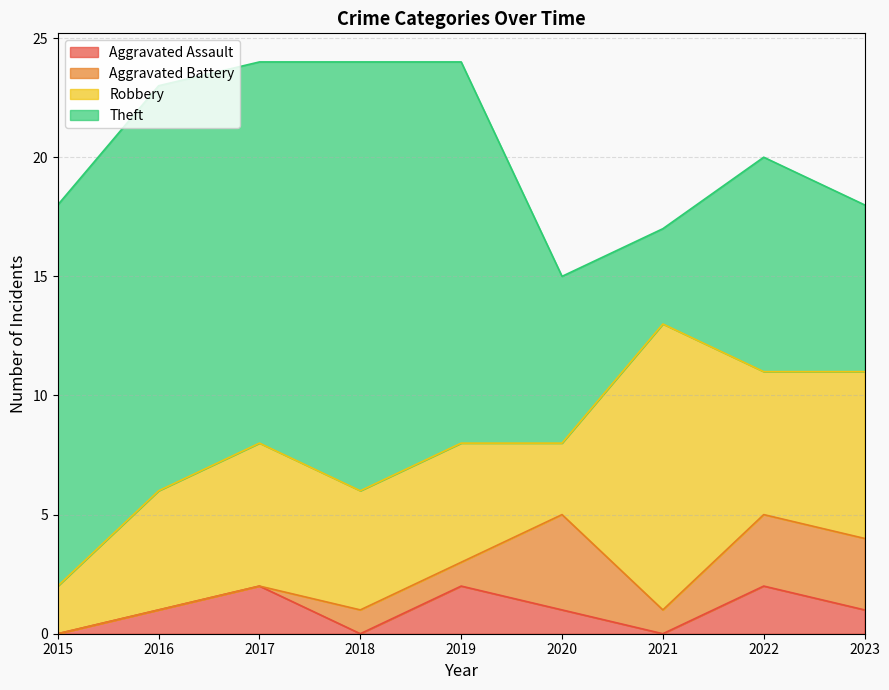

What is the value of the Aggravated Battery point at the 9th from the left?

3